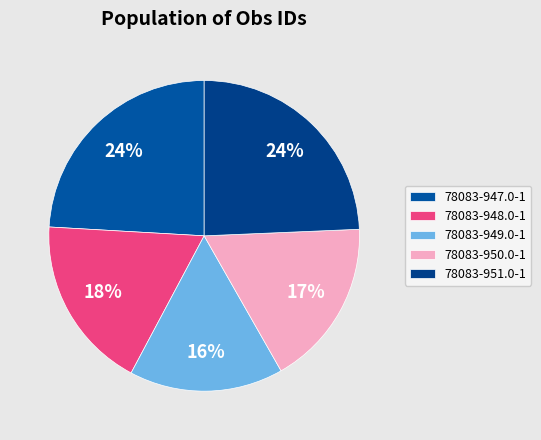

What percentage is NOT represented by 78083-950.0-1?

82.6%